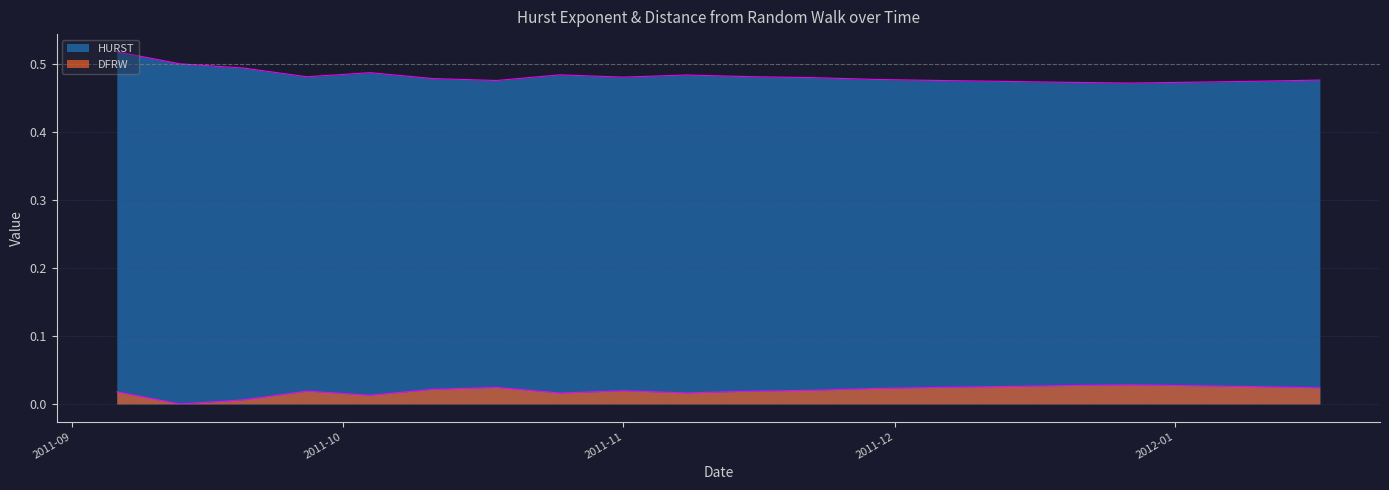

Does the chart have visible grid lines?

Yes